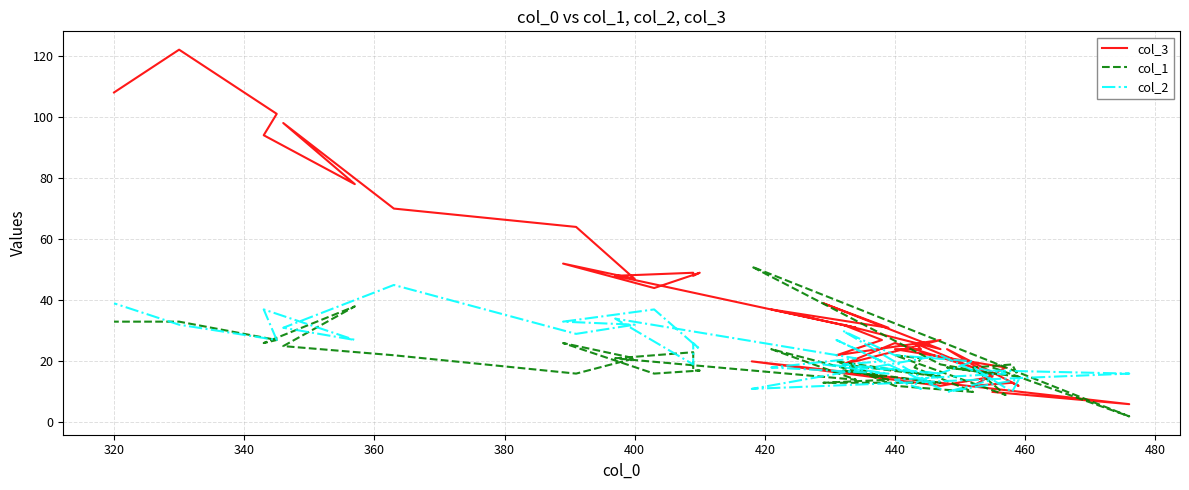

At how many categories does at least one series exceed 85?

5